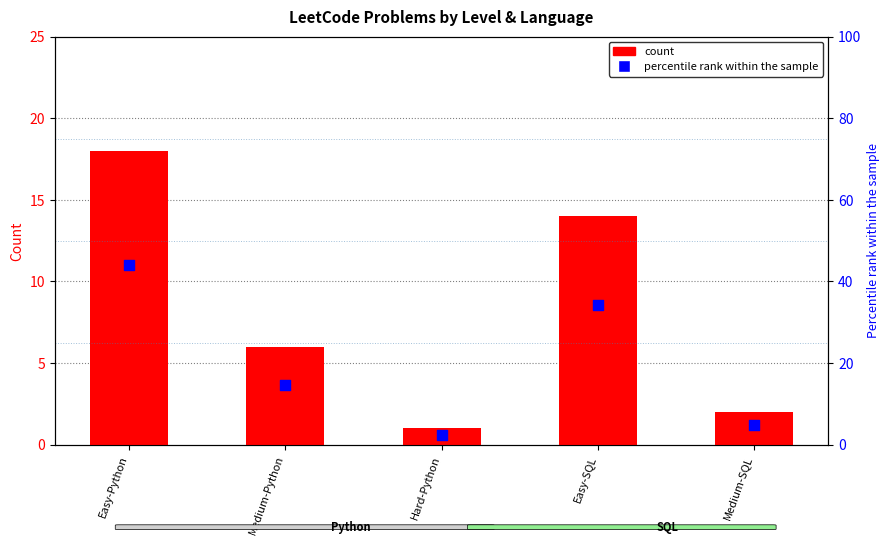

Which series reaches the minimum Y coordinate?

count